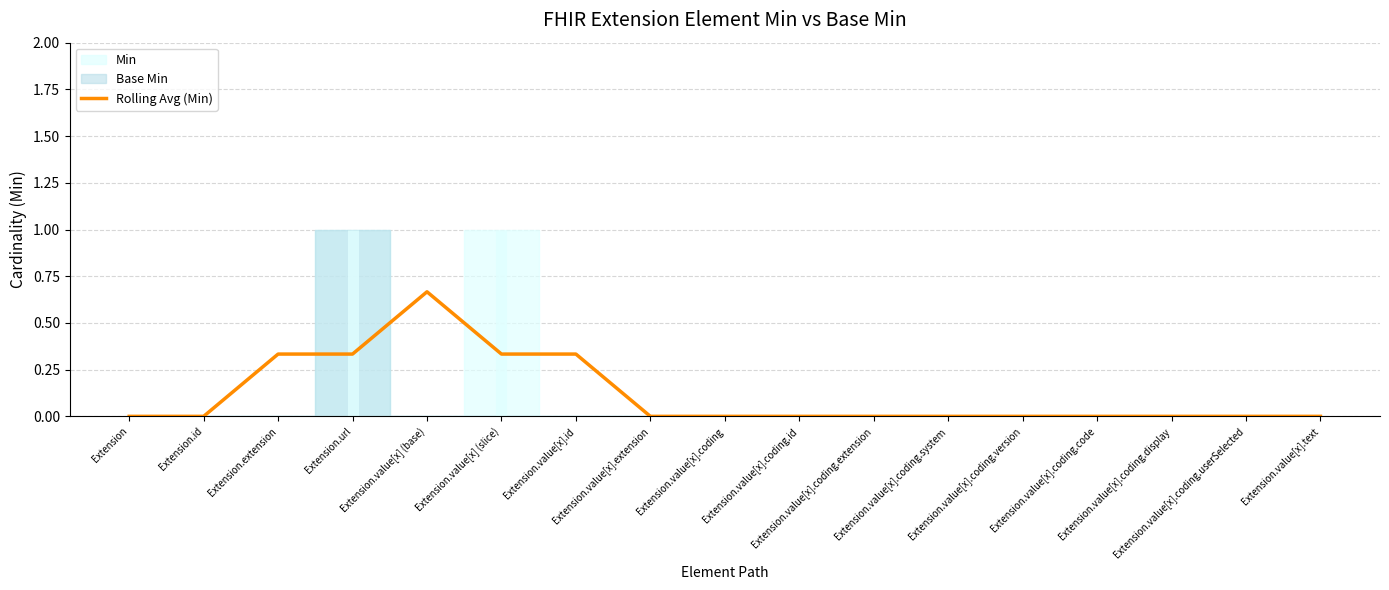

How many lines are shown in the chart?

1